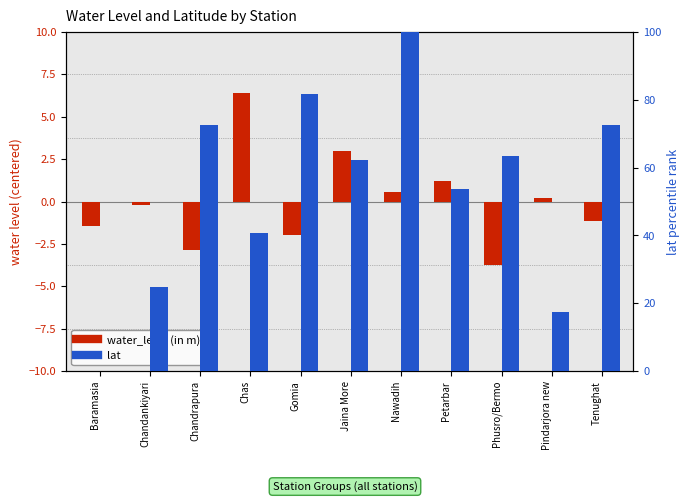

Rank the categories by lat value from lowest to highest.

Baramasia, Pindarjora new, Chandankiyari, Chas, Petarbar, Jaina More, Phusro/Bermo, Tenughat, Chandrapura, Gomia, Nawadih